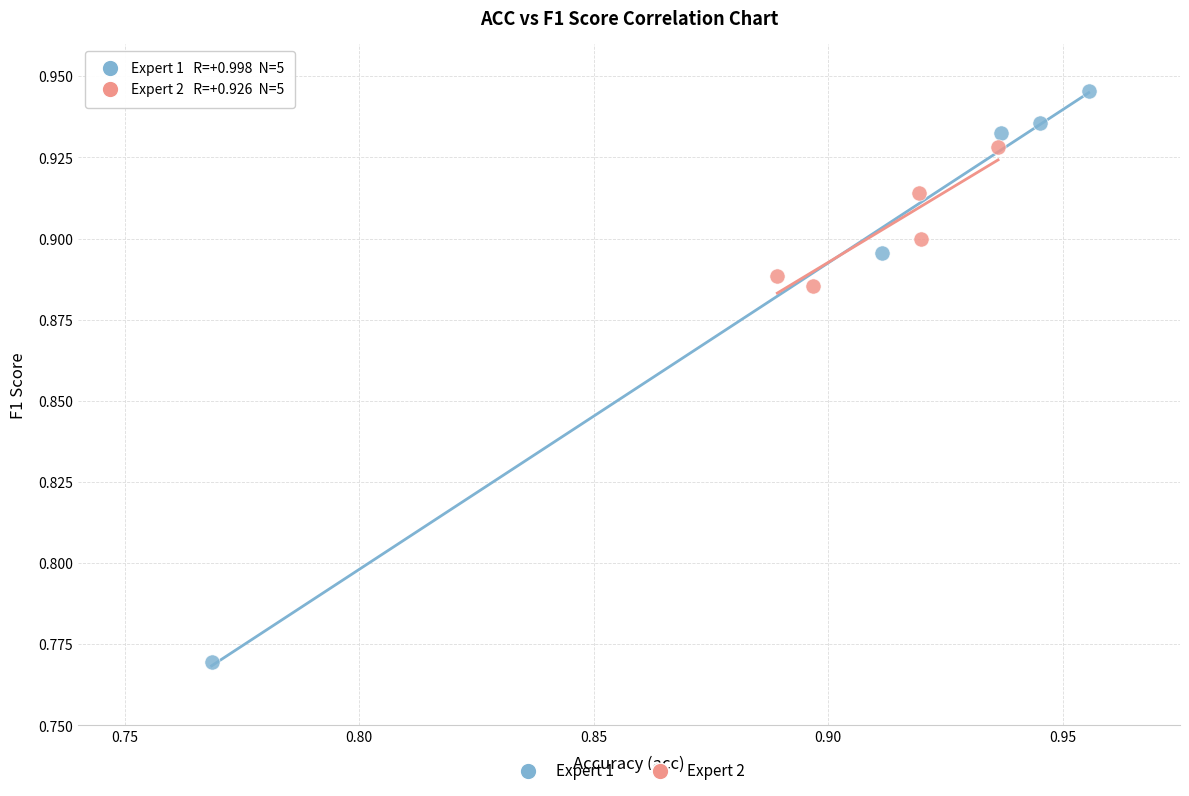

Which series contains the lowest Y value?

Expert 1